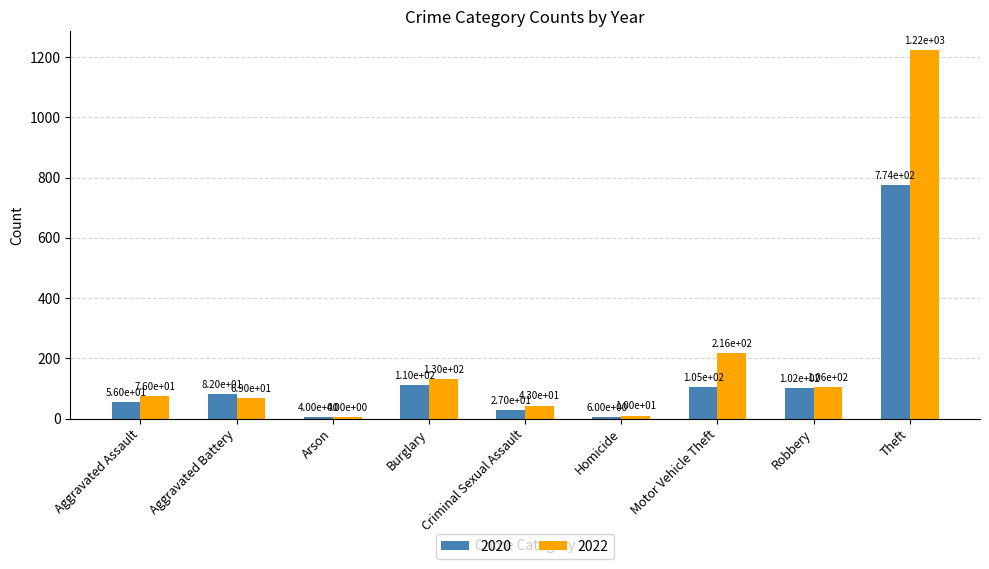

True or false: 2020 has a value of 56 at Aggravated Assault.

True